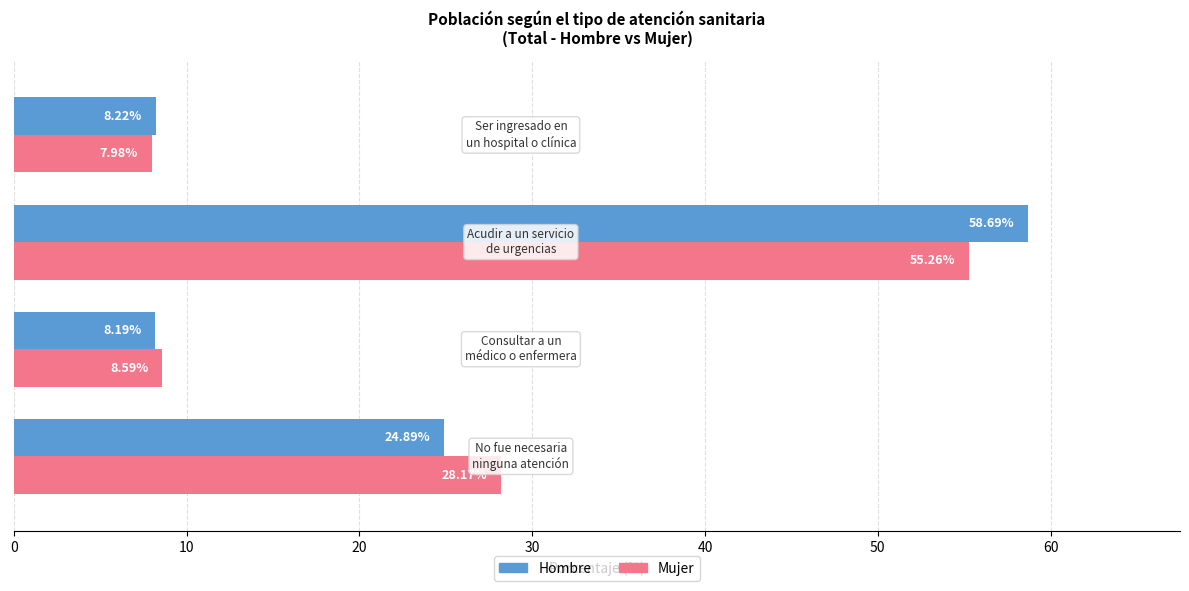

Which series has the largest total across all categories?

Mujer